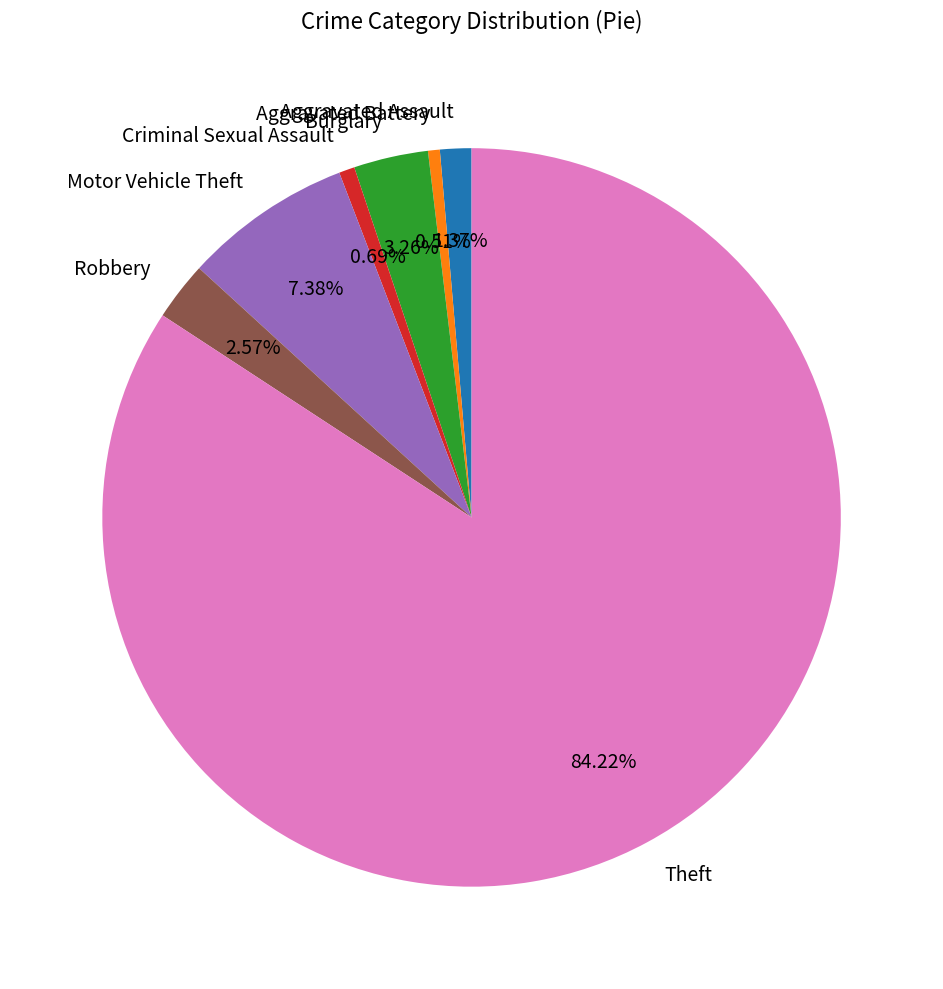

To the nearest percent, what is the difference between the Robbery and Motor Vehicle Theft slice percentages?

5%